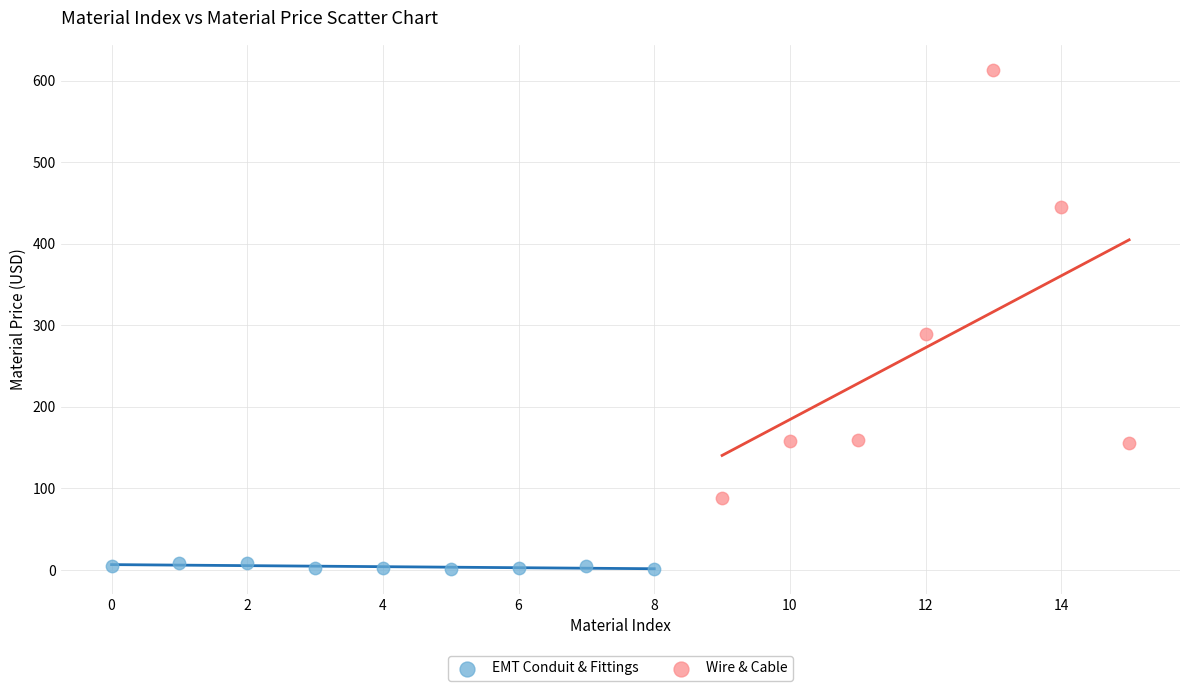

Which series reaches the minimum Y coordinate?

EMT Conduit & Fittings